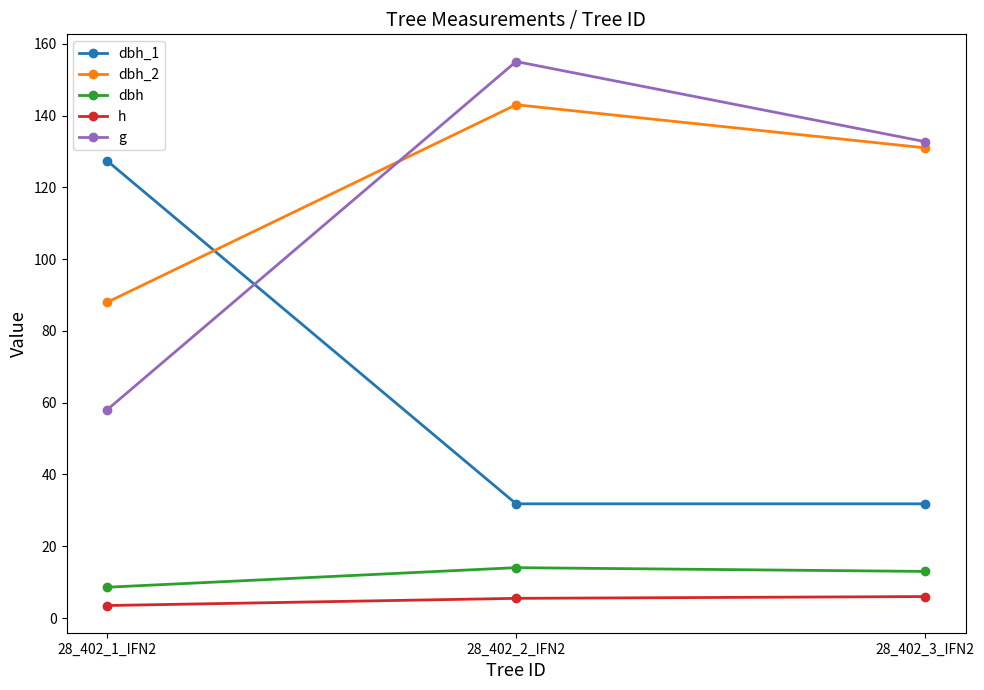

At how many categories does at least one series exceed 128?

2